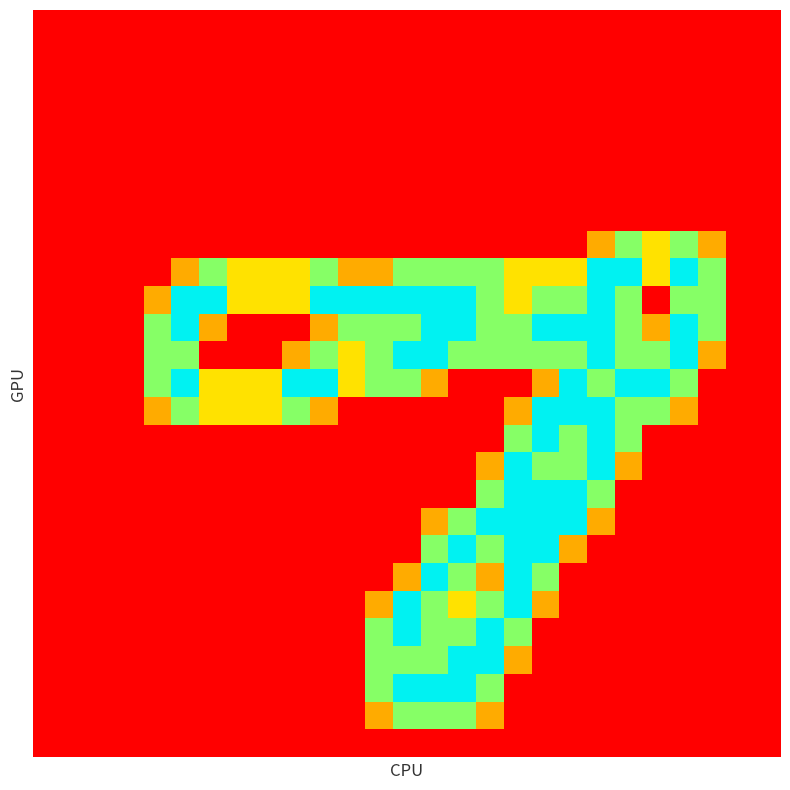

Reading right to left, transcribe all the data shown in this chart.

row_0: 26=0.0	25=0.0	24=0.0	23=0.0	22=0.0	21=0.0	20=0.0	19=0.0	18=0.0	17=0.0	16=0.0	15=0.0	14=0.0	13=0.0	12=0.0	11=0.0	10=0.0	9=0.0	8=0.0	7=0.0	6=0.0	5=0.0	4=0.0	3=0.0	2=0.0	1=0.0	0=0.0
row_1: 26=0.0	25=0.0	24=0.0	23=0.0	22=0.0	21=0.0	20=0.0	19=0.0	18=0.0	17=0.0	16=0.0	15=0.0	14=0.0	13=0.0	12=0.0	11=0.0	10=0.0	9=0.0	8=0.0	7=0.0	6=0.0	5=0.0	4=0.0	3=0.0	2=0.0	1=0.0	0=0.0
row_2: 26=0.0	25=0.0	24=0.0	23=0.0	22=0.0	21=0.0	20=0.0	19=0.0	18=0.0	17=0.0	16=0.0	15=0.0	14=0.0	13=0.0	12=0.0	11=0.0	10=0.0	9=0.0	8=0.0	7=0.0	6=0.0	5=0.0	4=0.0	3=0.0	2=0.0	1=0.0	0=0.0
row_3: 26=0.0	25=0.0	24=0.0	23=0.0	22=0.0	21=0.0	20=0.0	19=0.0	18=0.0	17=0.0	16=0.0	15=0.0	14=0.0	13=0.0	12=0.0	11=0.0	10=0.0	9=0.0	8=0.0	7=0.0	6=0.0	5=0.0	4=0.0	3=0.0	2=0.0	1=0.0	0=0.0
row_4: 26=0.0	25=0.0	24=0.0	23=0.0	22=0.0	21=0.0	20=0.0	19=0.0	18=0.0	17=0.0	16=0.0	15=0.0	14=0.0	13=0.0	12=0.0	11=0.0	10=0.0	9=0.0	8=0.0	7=0.0	6=0.0	5=0.0	4=0.0	3=0.0	2=0.0	1=0.0	0=0.0
row_5: 26=0.0	25=0.0	24=0.0	23=0.0	22=0.0	21=0.0	20=0.0	19=0.0	18=0.0	17=0.0	16=0.0	15=0.0	14=0.0	13=0.0	12=0.0	11=0.0	10=0.0	9=0.0	8=0.0	7=0.0	6=0.0	5=0.0	4=0.0	3=0.0	2=0.0	1=0.0	0=0.0
row_6: 26=0.0	25=0.0	24=0.0	23=0.0	22=0.0	21=0.0	20=0.0	19=0.0	18=0.0	17=0.0	16=0.0	15=0.0	14=0.0	13=0.0	12=0.0	11=0.0	10=0.0	9=0.0	8=0.0	7=0.0	6=0.0	5=0.0	4=0.0	3=0.0	2=0.0	1=0.0	0=0.0
row_7: 26=0.0	25=0.0	24=0.0	23=0.0	22=0.0	21=0.0	20=0.0	19=0.0	18=0.0	17=0.0	16=0.0	15=0.0	14=0.0	13=0.0	12=0.0	11=0.0	10=0.0	9=0.0	8=0.0	7=0.0	6=0.0	5=0.0	4=0.0	3=0.0	2=0.0	1=0.0	0=0.0
row_8: 26=0.0	25=0.0	24=0.8	23=1.5	22=1.0	21=1.5	20=0.8	19=0.0	18=0.0	17=0.0	16=0.0	15=0.0	14=0.0	13=0.0	12=0.0	11=0.0	10=0.0	9=0.0	8=0.0	7=0.0	6=0.0	5=0.0	4=0.0	3=0.0	2=0.0	1=0.0	0=0.0
row_9: 26=0.0	25=0.0	24=1.5	23=2.0	22=1.0	21=2.0	20=2.0	19=1.0	18=1.0	17=1.0	16=1.5	15=1.5	14=1.5	13=1.5	12=0.8	11=0.8	10=1.5	9=1.0	8=1.0	7=1.0	6=1.5	5=0.8	4=0.0	3=0.0	2=0.0	1=0.0	0=0.0
row_10: 26=0.0	25=0.0	24=1.5	23=1.5	22=0.0	21=1.5	20=2.0	19=1.5	18=1.5	17=1.0	16=1.5	15=2.0	14=2.0	13=2.0	12=2.0	11=2.0	10=2.0	9=1.0	8=1.0	7=1.0	6=2.0	5=2.0	4=0.8	3=0.0	2=0.0	1=0.0	0=0.0
row_11: 26=0.0	25=0.0	24=1.5	23=2.0	22=0.8	21=1.5	20=2.0	19=2.0	18=2.0	17=1.5	16=1.5	15=2.0	14=2.0	13=1.5	12=1.5	11=1.5	10=0.8	9=0.0	8=0.0	7=0.0	6=0.8	5=2.0	4=1.5	3=0.0	2=0.0	1=0.0	0=0.0
row_12: 26=0.0	25=0.0	24=0.8	23=2.0	22=1.5	21=1.5	20=2.0	19=1.5	18=1.5	17=1.5	16=1.5	15=1.5	14=2.0	13=2.0	12=1.5	11=1.0	10=1.5	9=0.8	8=0.0	7=0.0	6=0.0	5=1.5	4=1.5	3=0.0	2=0.0	1=0.0	0=0.0
row_13: 26=0.0	25=0.0	24=0.0	23=1.5	22=2.0	21=2.0	20=1.5	19=2.0	18=0.8	17=0.0	16=0.0	15=0.0	14=0.8	13=1.5	12=1.5	11=1.0	10=2.0	9=2.0	8=1.0	7=1.0	6=1.0	5=2.0	4=1.5	3=0.0	2=0.0	1=0.0	0=0.0
row_14: 26=0.0	25=0.0	24=0.0	23=0.8	22=1.5	21=1.5	20=2.0	19=2.0	18=2.0	17=0.8	16=0.0	15=0.0	14=0.0	13=0.0	12=0.0	11=0.0	10=0.8	9=1.5	8=1.0	7=1.0	6=1.0	5=1.5	4=0.8	3=0.0	2=0.0	1=0.0	0=0.0
row_15: 26=0.0	25=0.0	24=0.0	23=0.0	22=0.0	21=1.5	20=2.0	19=1.5	18=2.0	17=1.5	16=0.0	15=0.0	14=0.0	13=0.0	12=0.0	11=0.0	10=0.0	9=0.0	8=0.0	7=0.0	6=0.0	5=0.0	4=0.0	3=0.0	2=0.0	1=0.0	0=0.0
row_16: 26=0.0	25=0.0	24=0.0	23=0.0	22=0.0	21=0.8	20=2.0	19=1.5	18=1.5	17=2.0	16=0.8	15=0.0	14=0.0	13=0.0	12=0.0	11=0.0	10=0.0	9=0.0	8=0.0	7=0.0	6=0.0	5=0.0	4=0.0	3=0.0	2=0.0	1=0.0	0=0.0
row_17: 26=0.0	25=0.0	24=0.0	23=0.0	22=0.0	21=0.0	20=1.5	19=2.0	18=2.0	17=2.0	16=1.5	15=0.0	14=0.0	13=0.0	12=0.0	11=0.0	10=0.0	9=0.0	8=0.0	7=0.0	6=0.0	5=0.0	4=0.0	3=0.0	2=0.0	1=0.0	0=0.0
row_18: 26=0.0	25=0.0	24=0.0	23=0.0	22=0.0	21=0.0	20=0.8	19=2.0	18=2.0	17=2.0	16=2.0	15=1.5	14=0.8	13=0.0	12=0.0	11=0.0	10=0.0	9=0.0	8=0.0	7=0.0	6=0.0	5=0.0	4=0.0	3=0.0	2=0.0	1=0.0	0=0.0
row_19: 26=0.0	25=0.0	24=0.0	23=0.0	22=0.0	21=0.0	20=0.0	19=0.8	18=2.0	17=2.0	16=1.5	15=2.0	14=1.5	13=0.0	12=0.0	11=0.0	10=0.0	9=0.0	8=0.0	7=0.0	6=0.0	5=0.0	4=0.0	3=0.0	2=0.0	1=0.0	0=0.0
row_20: 26=0.0	25=0.0	24=0.0	23=0.0	22=0.0	21=0.0	20=0.0	19=0.0	18=1.5	17=2.0	16=0.8	15=1.5	14=2.0	13=0.8	12=0.0	11=0.0	10=0.0	9=0.0	8=0.0	7=0.0	6=0.0	5=0.0	4=0.0	3=0.0	2=0.0	1=0.0	0=0.0
row_21: 26=0.0	25=0.0	24=0.0	23=0.0	22=0.0	21=0.0	20=0.0	19=0.0	18=0.8	17=2.0	16=1.5	15=1.0	14=1.5	13=2.0	12=0.8	11=0.0	10=0.0	9=0.0	8=0.0	7=0.0	6=0.0	5=0.0	4=0.0	3=0.0	2=0.0	1=0.0	0=0.0
row_22: 26=0.0	25=0.0	24=0.0	23=0.0	22=0.0	21=0.0	20=0.0	19=0.0	18=0.0	17=1.5	16=2.0	15=1.5	14=1.5	13=2.0	12=1.5	11=0.0	10=0.0	9=0.0	8=0.0	7=0.0	6=0.0	5=0.0	4=0.0	3=0.0	2=0.0	1=0.0	0=0.0
row_23: 26=0.0	25=0.0	24=0.0	23=0.0	22=0.0	21=0.0	20=0.0	19=0.0	18=0.0	17=0.8	16=2.0	15=2.0	14=1.5	13=1.5	12=1.5	11=0.0	10=0.0	9=0.0	8=0.0	7=0.0	6=0.0	5=0.0	4=0.0	3=0.0	2=0.0	1=0.0	0=0.0
row_24: 26=0.0	25=0.0	24=0.0	23=0.0	22=0.0	21=0.0	20=0.0	19=0.0	18=0.0	17=0.0	16=1.5	15=2.0	14=2.0	13=2.0	12=1.5	11=0.0	10=0.0	9=0.0	8=0.0	7=0.0	6=0.0	5=0.0	4=0.0	3=0.0	2=0.0	1=0.0	0=0.0
row_25: 26=0.0	25=0.0	24=0.0	23=0.0	22=0.0	21=0.0	20=0.0	19=0.0	18=0.0	17=0.0	16=0.8	15=1.5	14=1.5	13=1.5	12=0.8	11=0.0	10=0.0	9=0.0	8=0.0	7=0.0	6=0.0	5=0.0	4=0.0	3=0.0	2=0.0	1=0.0	0=0.0
row_26: 26=0.0	25=0.0	24=0.0	23=0.0	22=0.0	21=0.0	20=0.0	19=0.0	18=0.0	17=0.0	16=0.0	15=0.0	14=0.0	13=0.0	12=0.0	11=0.0	10=0.0	9=0.0	8=0.0	7=0.0	6=0.0	5=0.0	4=0.0	3=0.0	2=0.0	1=0.0	0=0.0